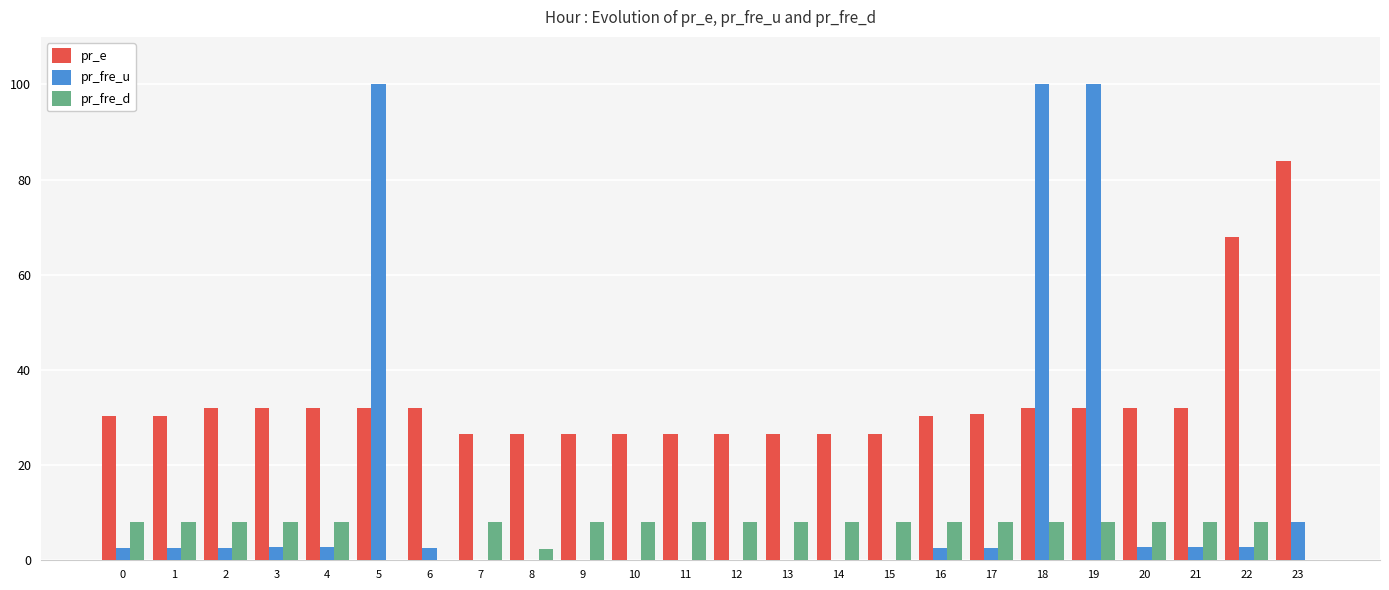

True or false: pr_fre_d has a value of 8.0 at 9.

True